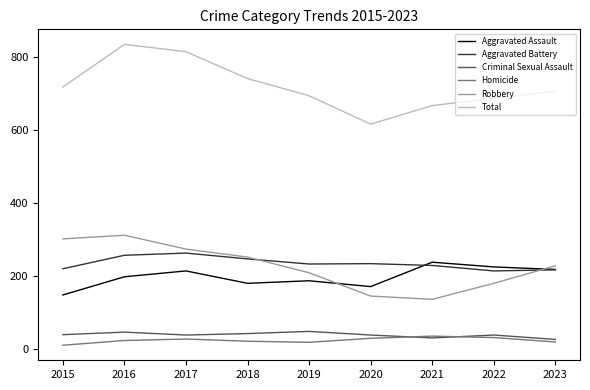

What is the highest value of the Aggravated Assault series?

238